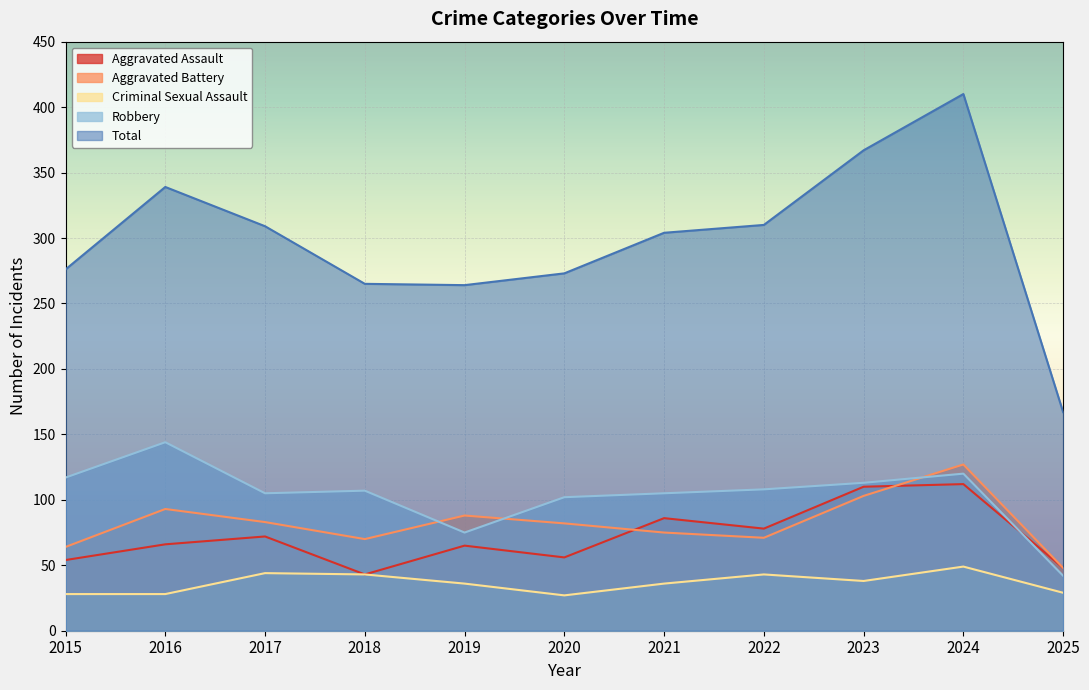

How many values in the Aggravated Battery series exceed 82?

5